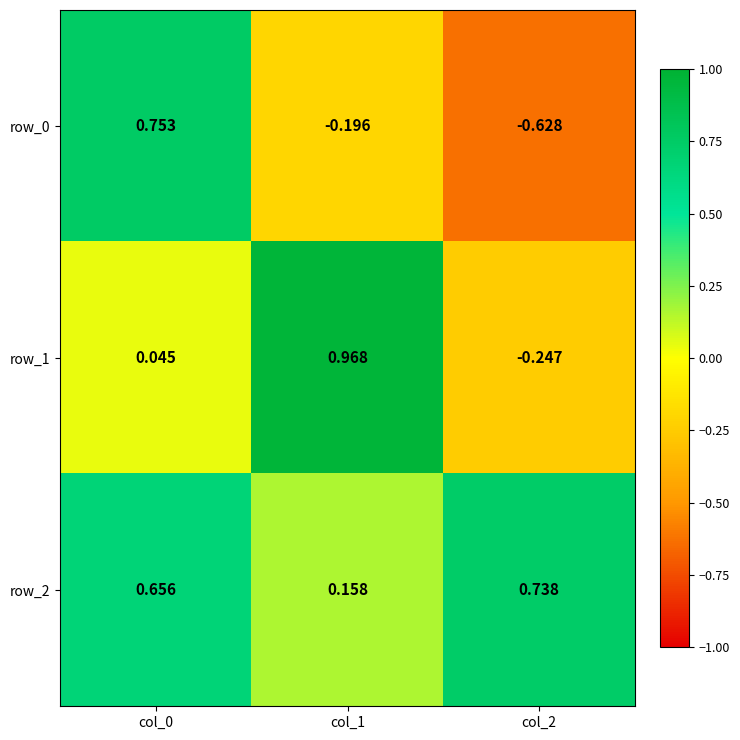

Which series has the largest total across all categories?

row_2